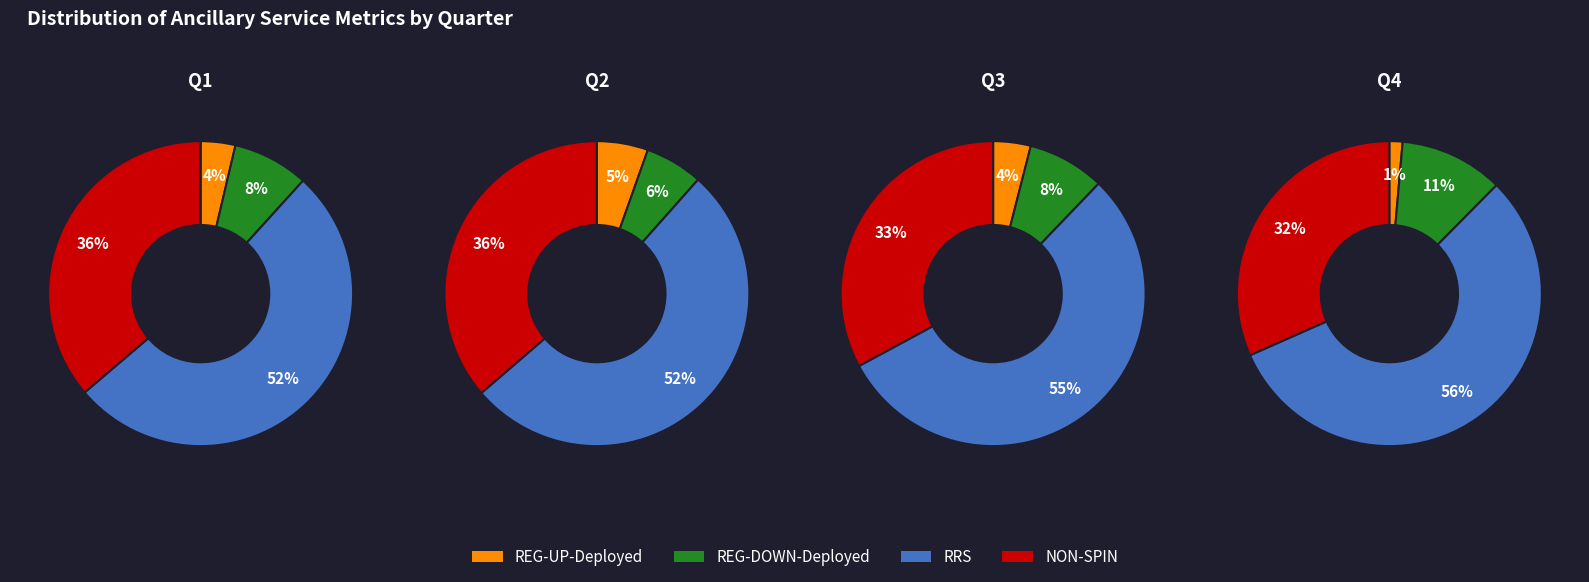

What percentage do 5 and 4 together represent?

26.6%